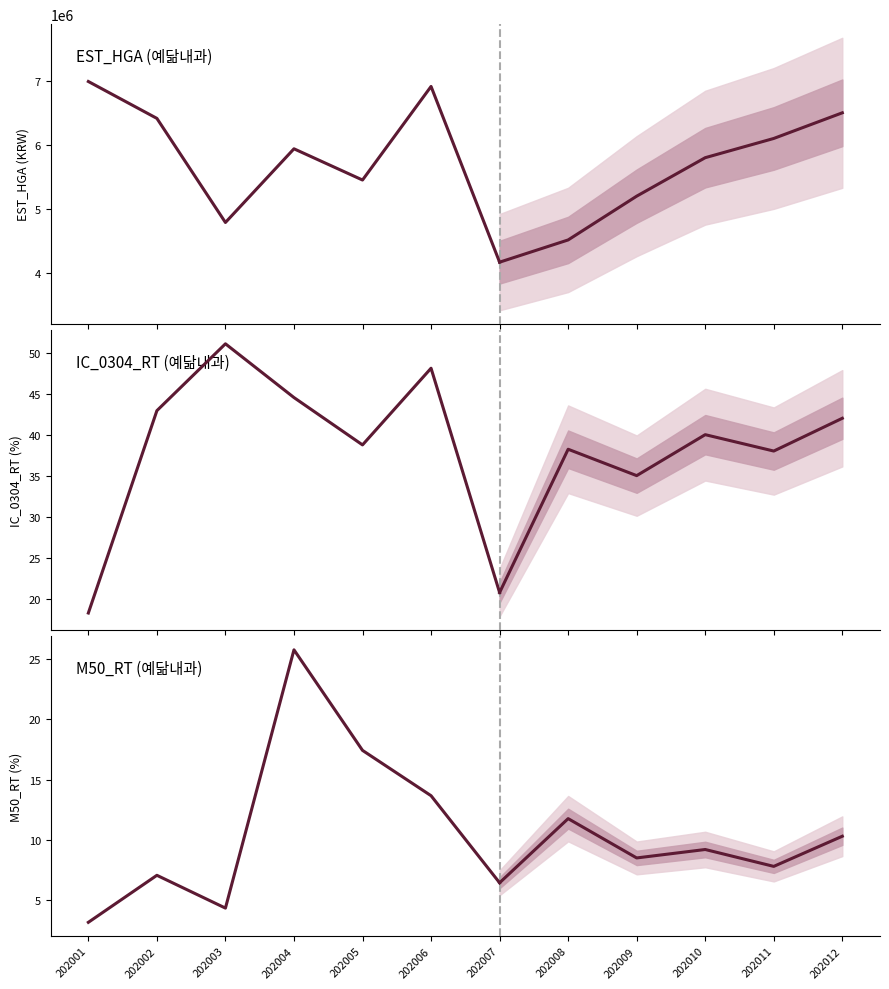

The value of EST_HGA (예닮내과) at 202007 is 4170355.0. True or false?

True